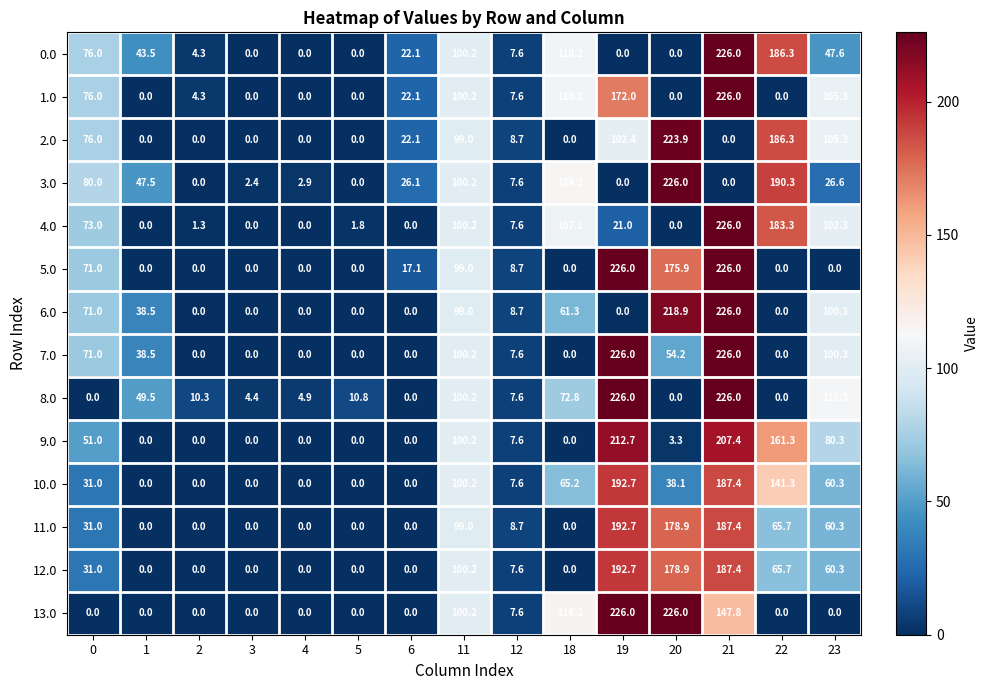

How many positive values does the 8.0 series have?

11